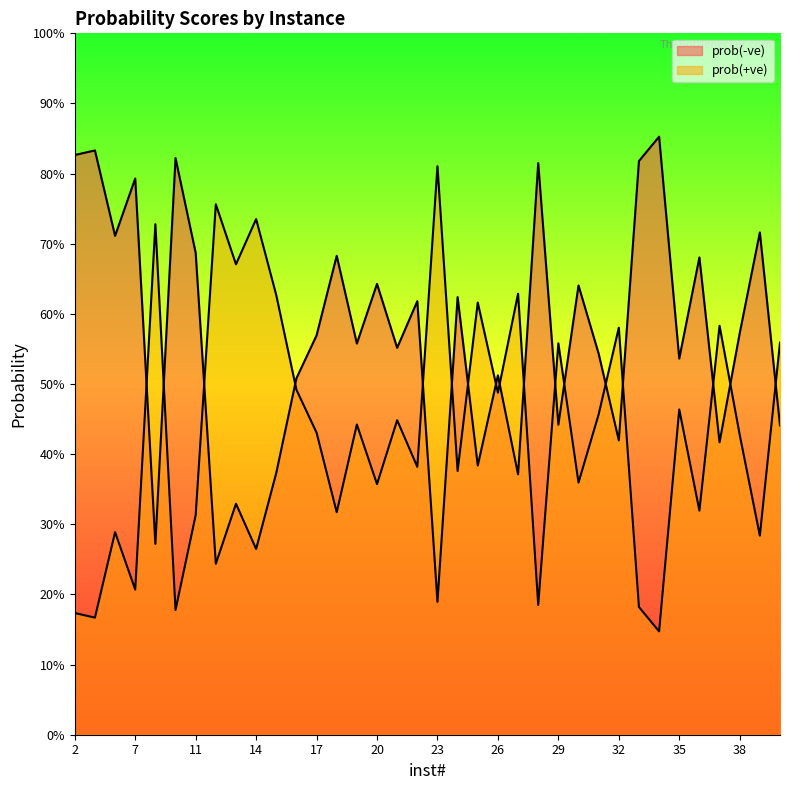

Which series has the widest spread of values?

prob(-ve)